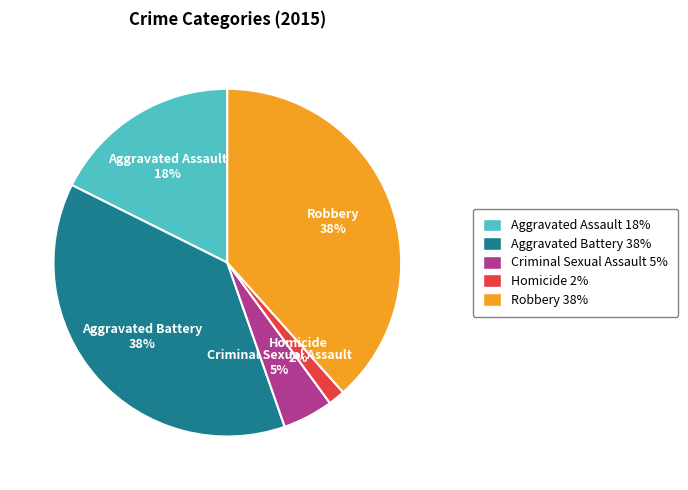

Which has a higher value, Aggravated Battery or Aggravated Assault?

Aggravated Battery